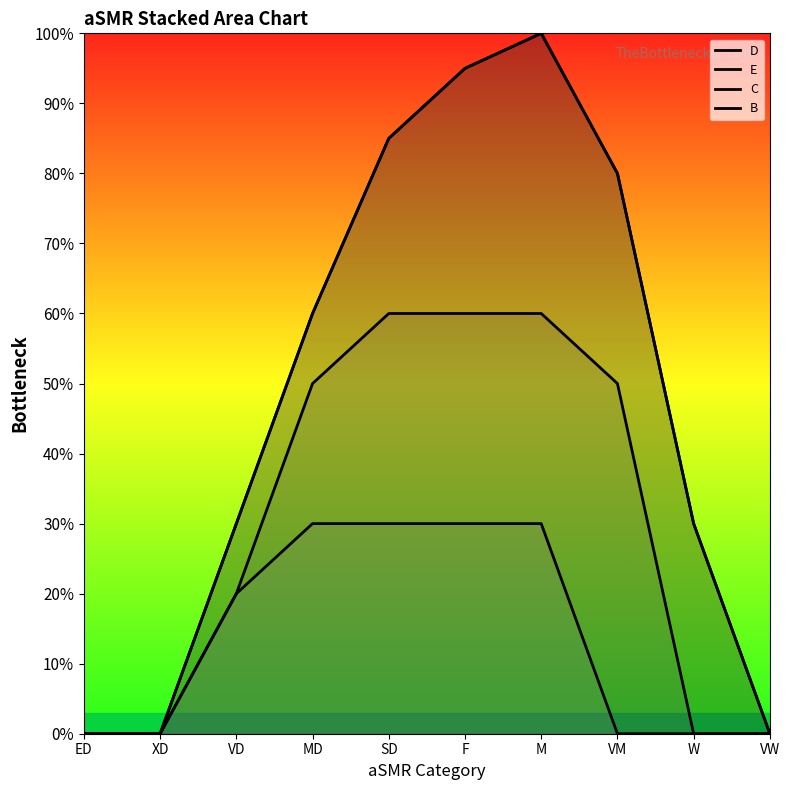

How many values in B are above zero?

5